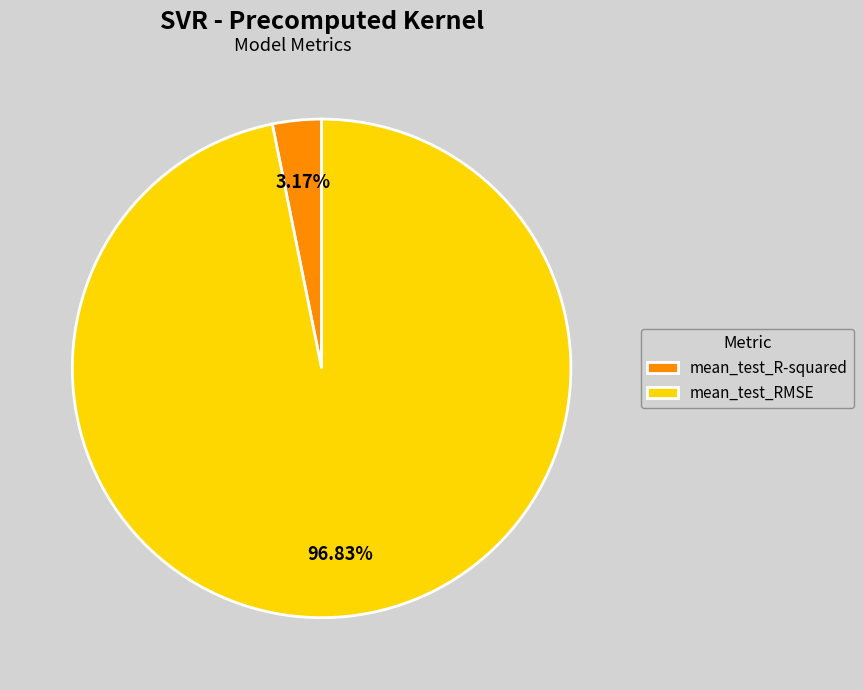

Is mean_test_R-squared the majority of the pie?

No